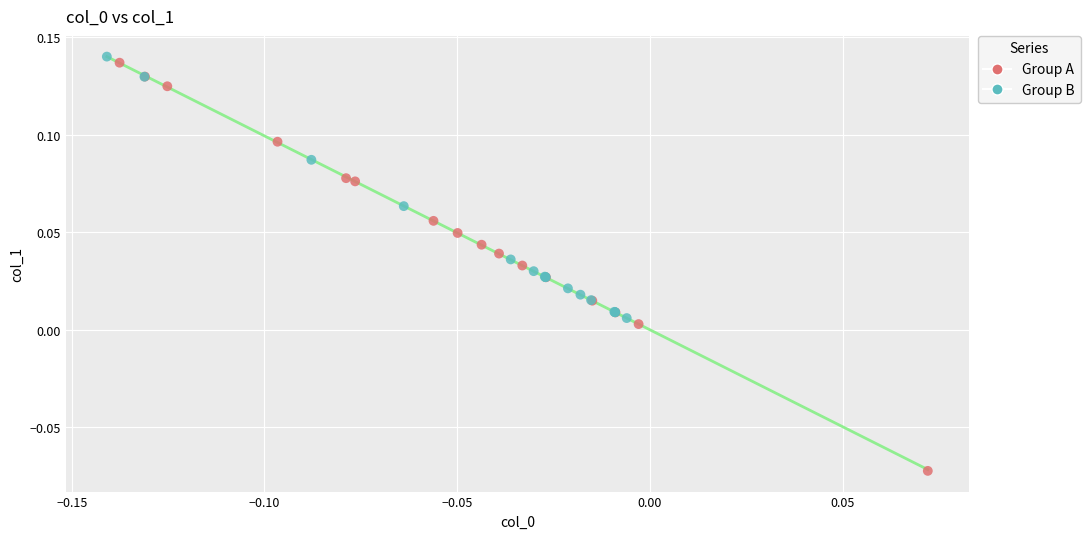

Which series has the widest spread of Y values?

Group A